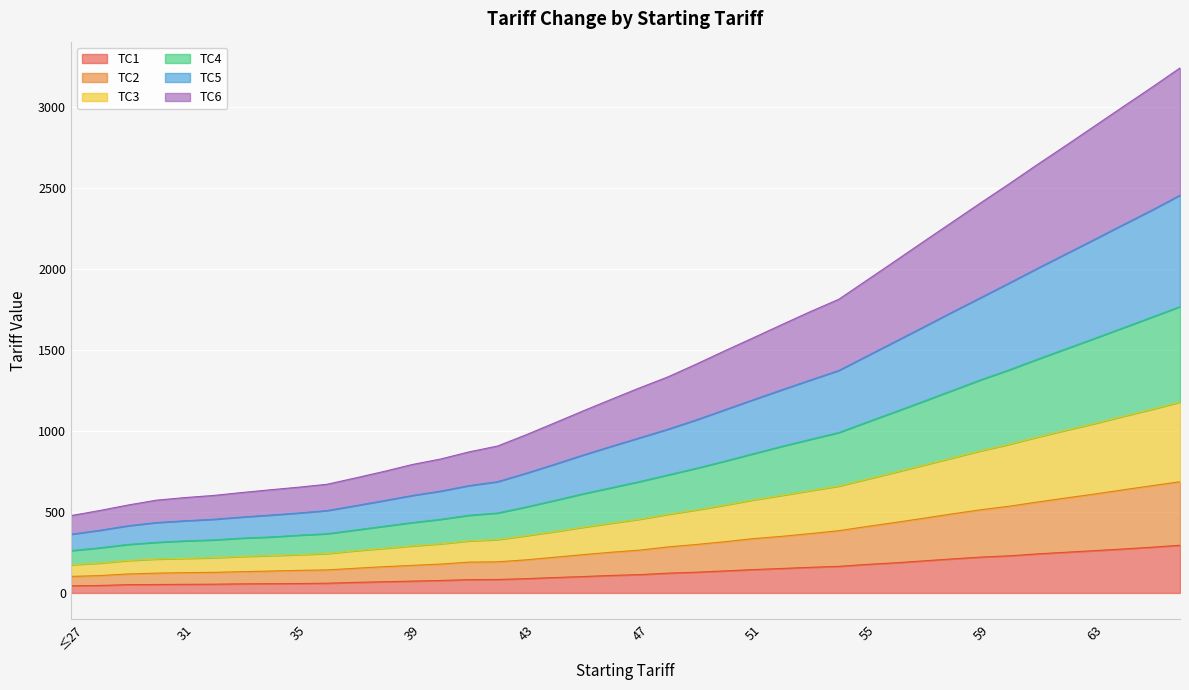

At how many categories does at least one series exceed 3132?

1